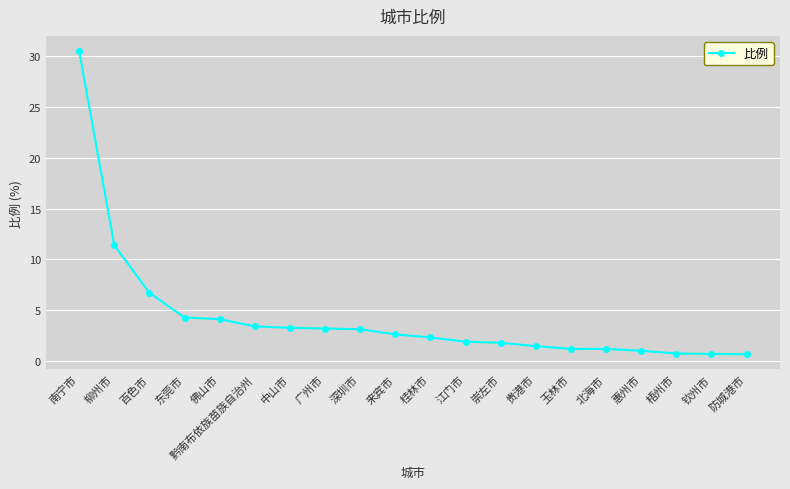

What position from the right is 南宁市?

20